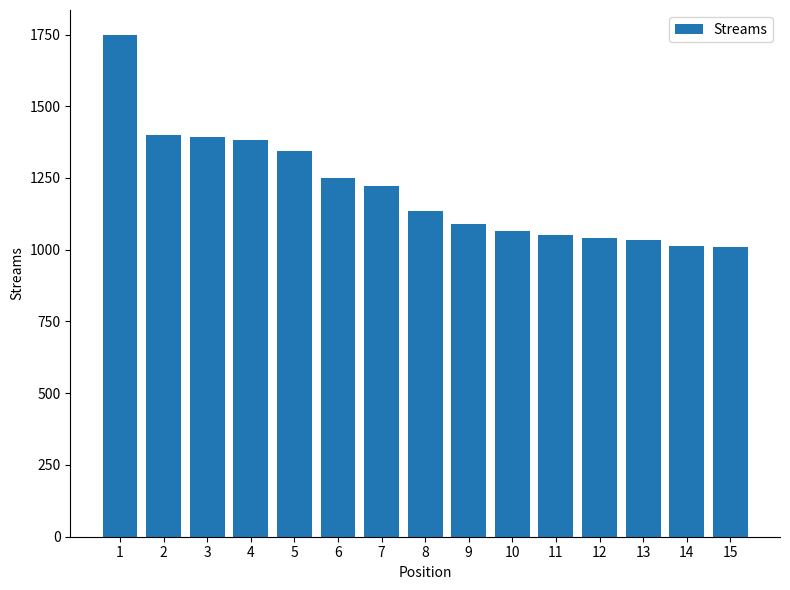

What is the value of the 11th bar from the left?

1053